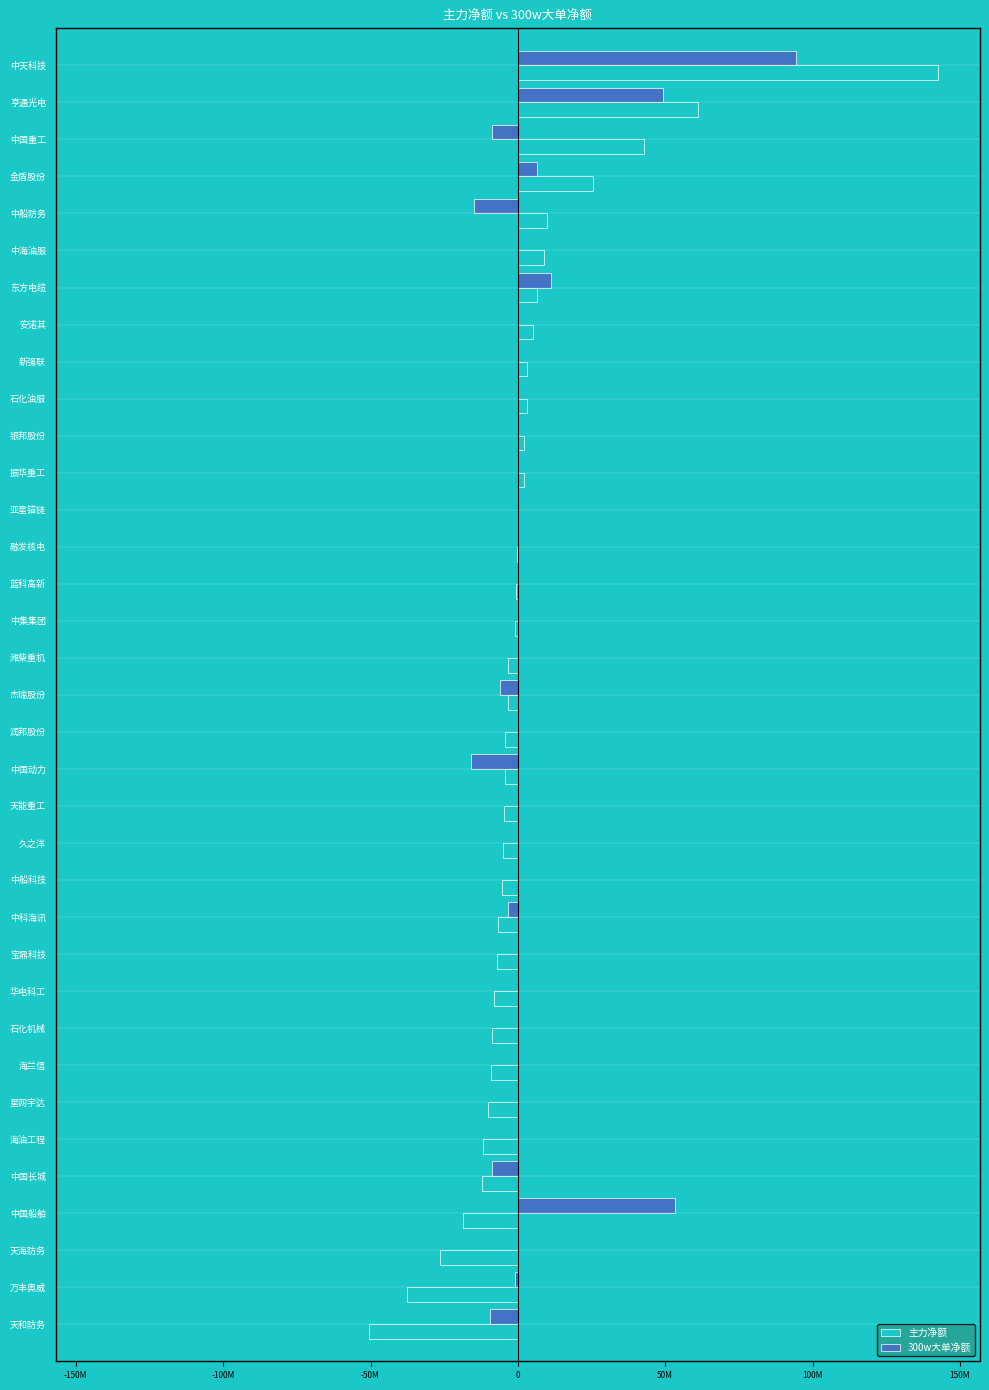

What are all the series names shown in the legend?

主力净额, 300w大单净额